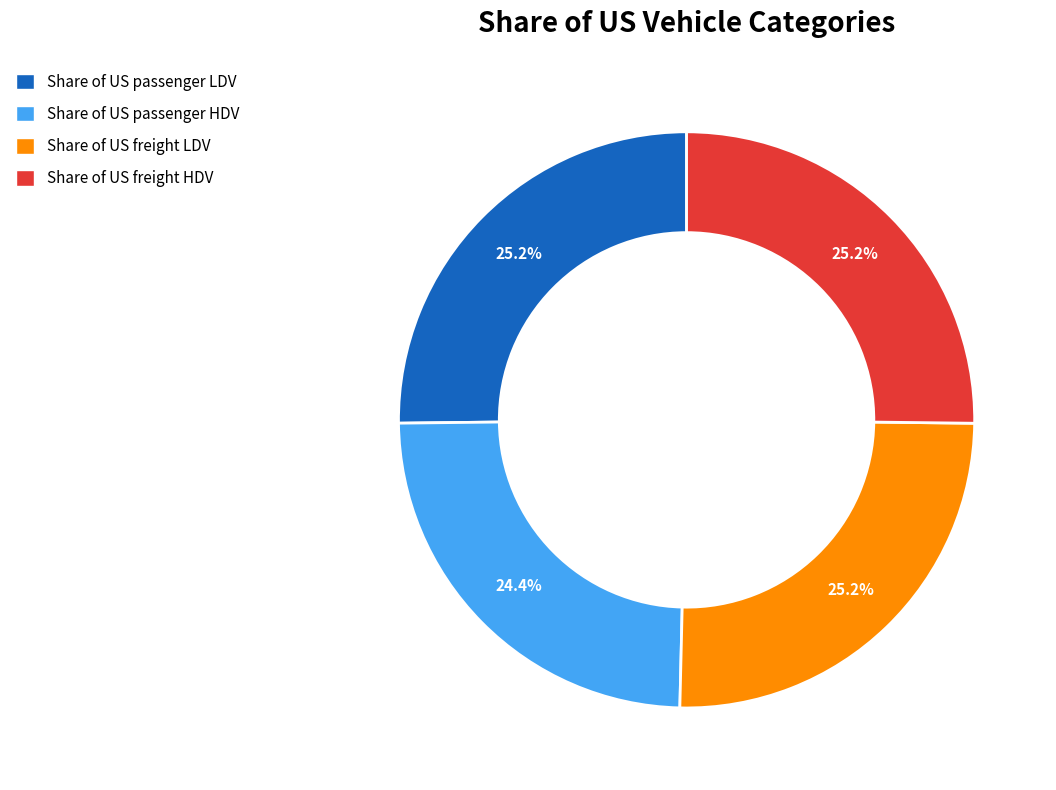

Is the sum of Share of US passenger LDV and Share of US freight HDV greater than half?

Yes